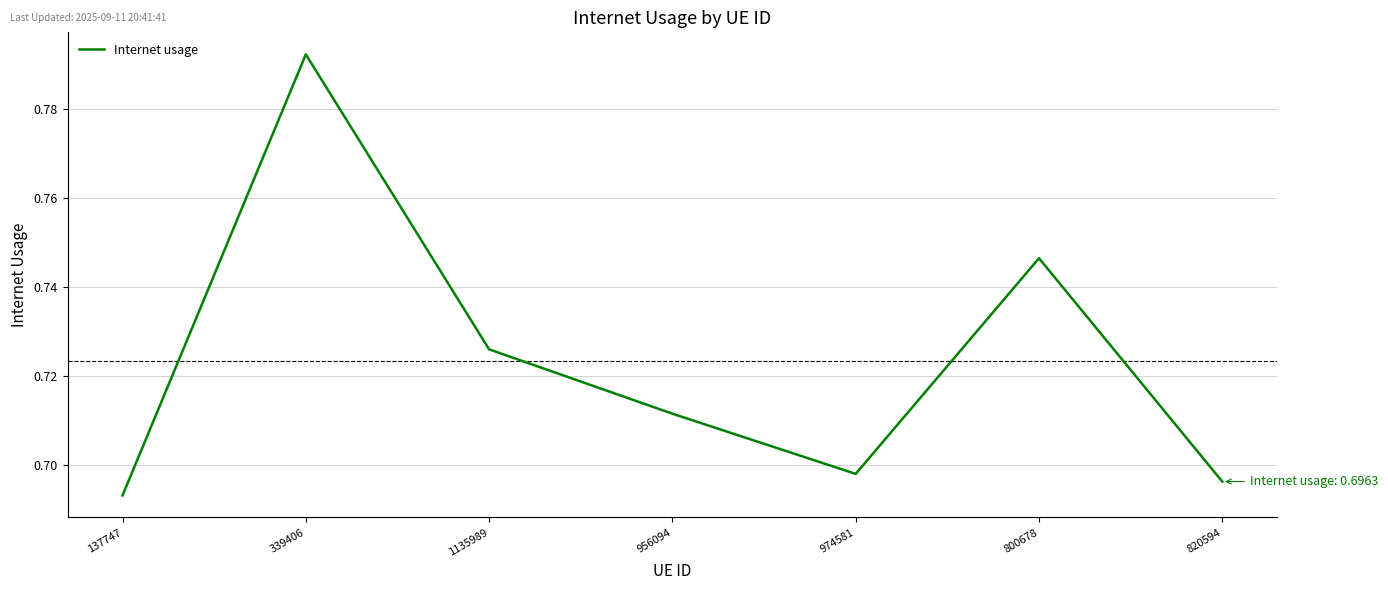

Between 956094 and 1135989, which is larger?

1135989